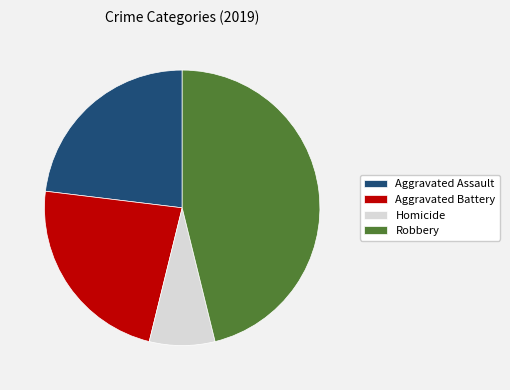

How many segments does this pie chart have?

4